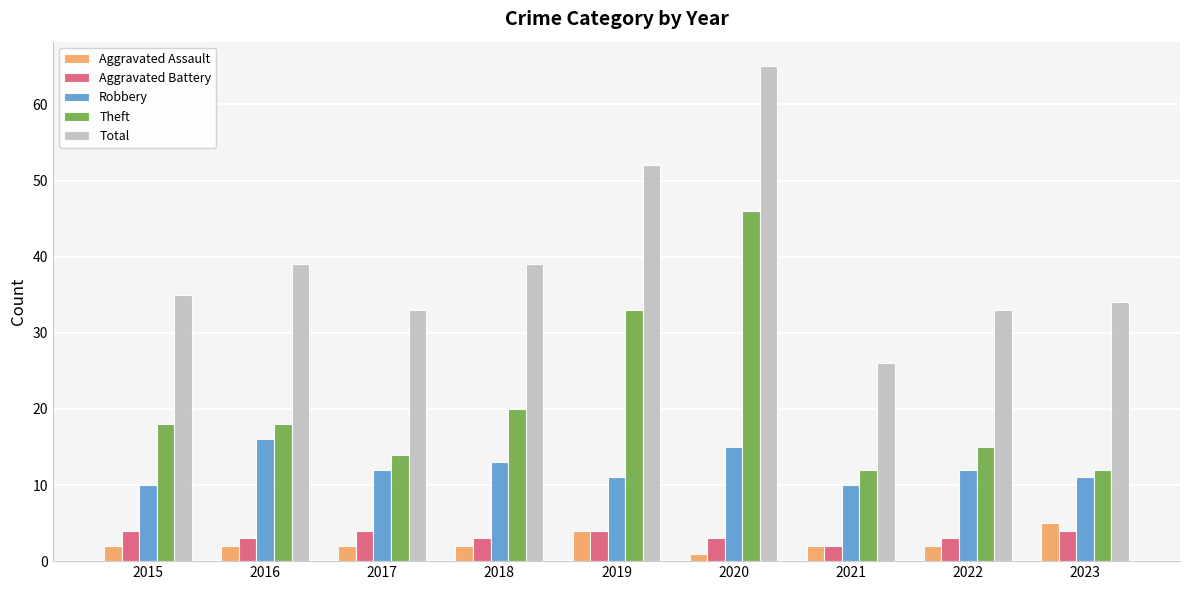

Is it true that Robbery equals 19 at 2023?

False